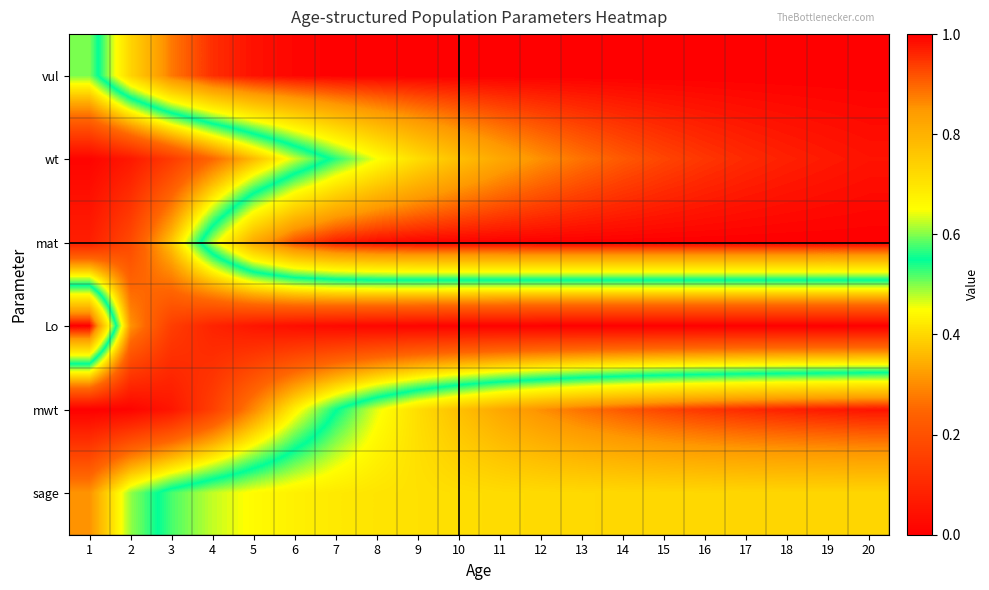

At how many categories does at least one series exceed 0?

20